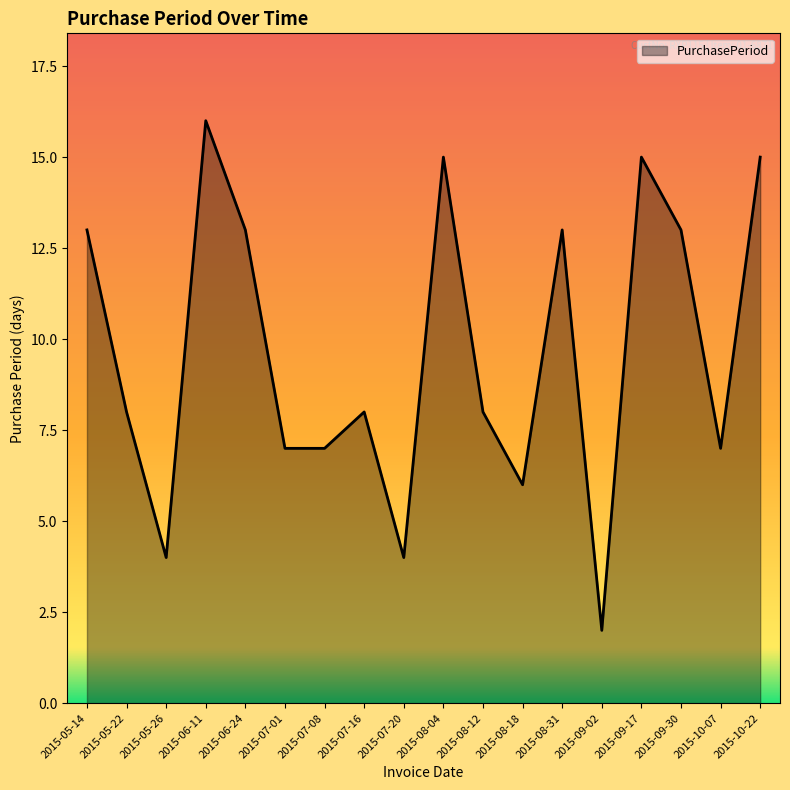

Reading right to left, list all the values displayed in this chart.

2015-10-22=15	2015-10-07=7	2015-09-30=13	2015-09-17=15	2015-09-02=2	2015-08-31=13	2015-08-18=6	2015-08-12=8	2015-08-04=15	2015-07-20=4	2015-07-16=8	2015-07-08=7	2015-07-01=7	2015-06-24=13	2015-06-11=16	2015-05-26=4	2015-05-22=8	2015-05-14=13